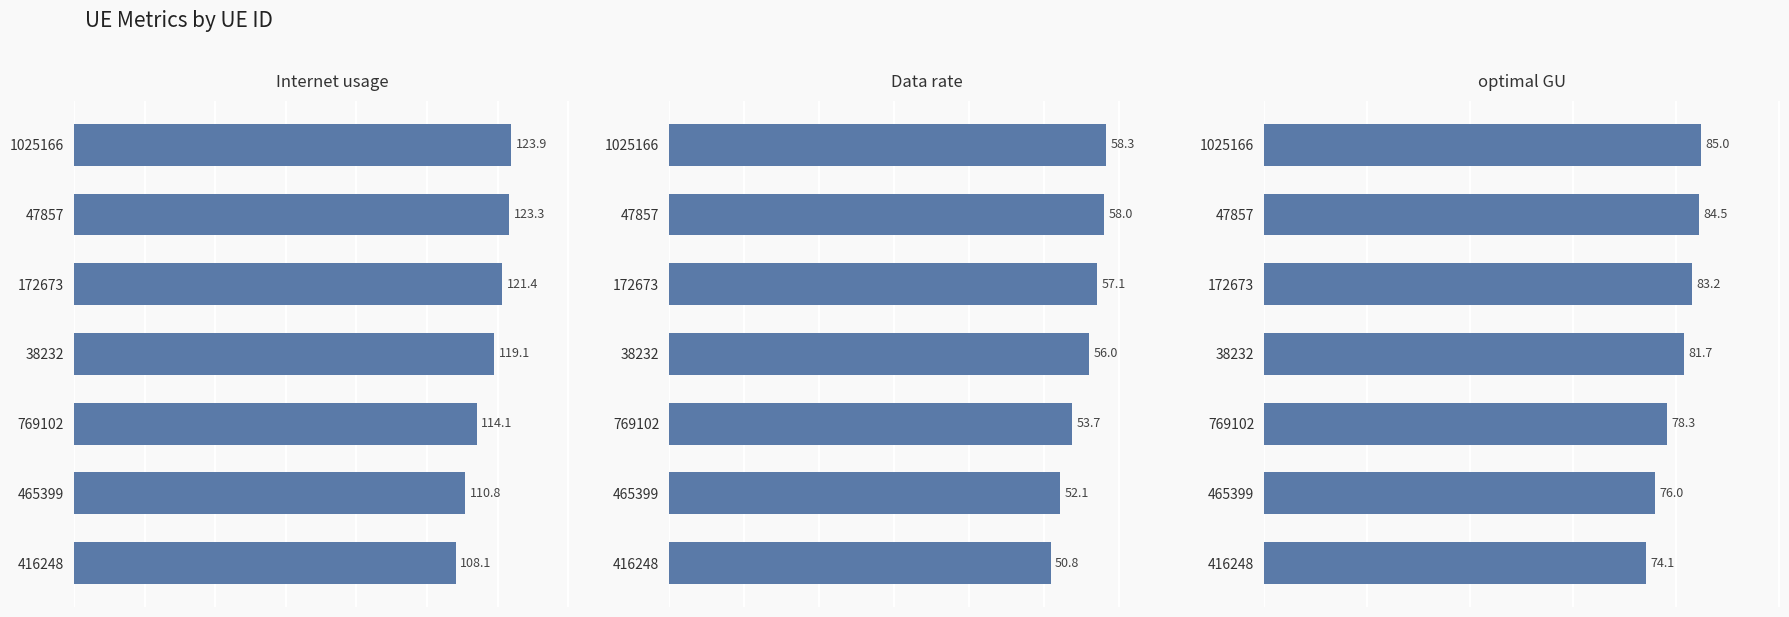

What is the approximate value of Data rate at 416248?

50.8